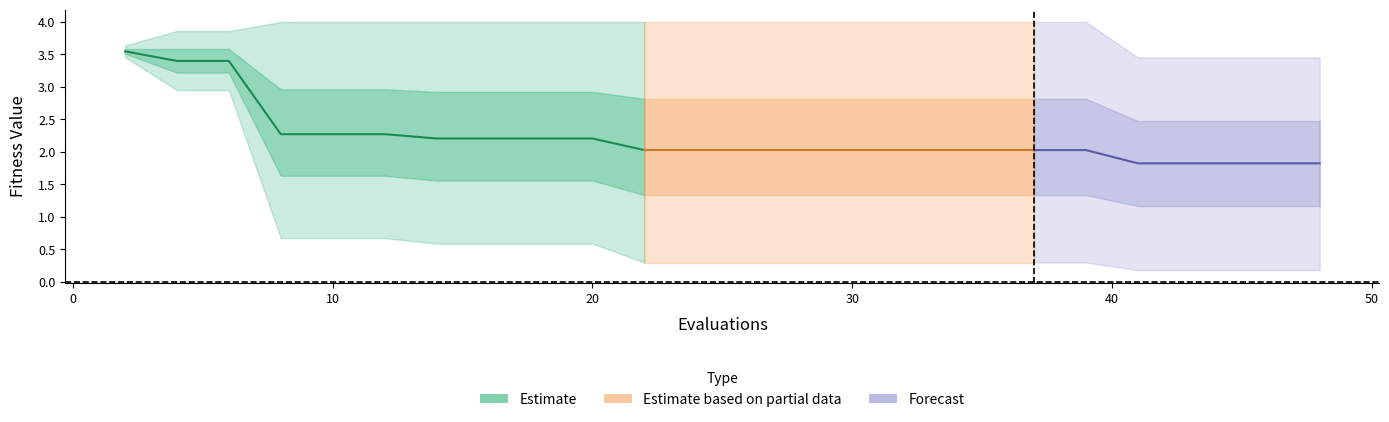

Reading right to left, extract all data points from this chart.

mean: 1.8	1.8	1.8	1.8	1.8	2.0	2.0	2.0	2.0	2.0	2.0	2.0	2.0	2.0	2.0	2.2	2.2	2.2	2.2	2.3	2.3	2.3	3.4	3.4	3.5
best: 0.2	0.2	0.2	0.2	0.2	0.3	0.3	0.3	0.3	0.3	0.3	0.3	0.3	0.3	0.3	0.6	0.6	0.6	0.6	0.7	0.7	0.7	2.9	2.9	3.5
worst: 3.5	3.5	3.5	3.5	3.5	4.0	4.0	4.0	4.0	4.0	4.0	4.0	4.0	4.0	4.0	4.0	4.0	4.0	4.0	4.0	4.0	4.0	3.9	3.9	3.6